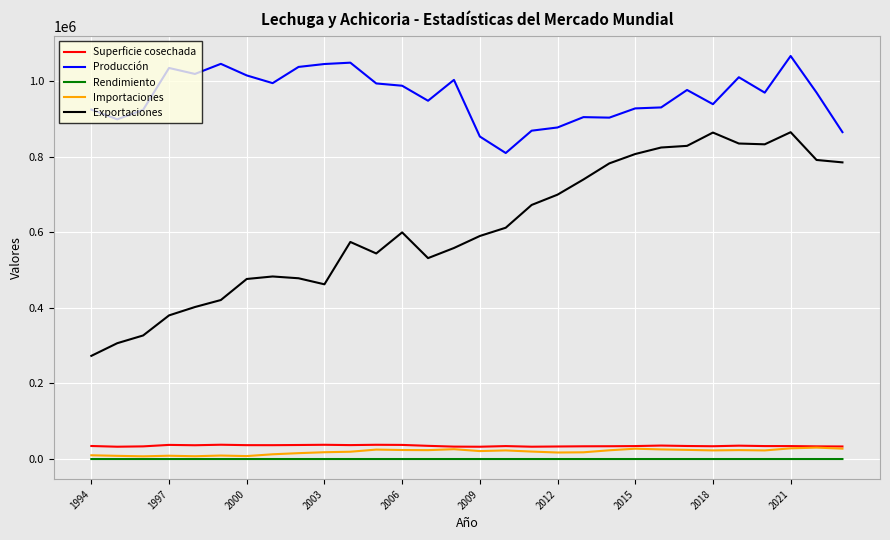

Does the chart have visible grid lines?

Yes